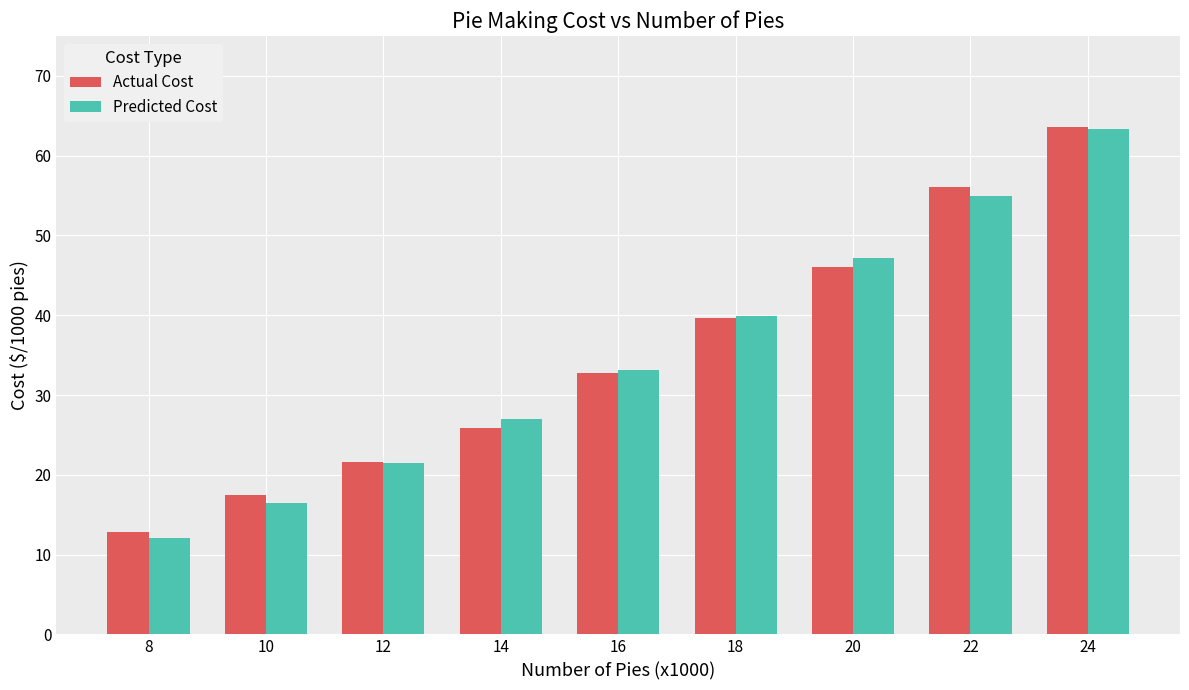

Rank the series at 14 from lowest to highest value.

Actual Cost, Predicted Cost